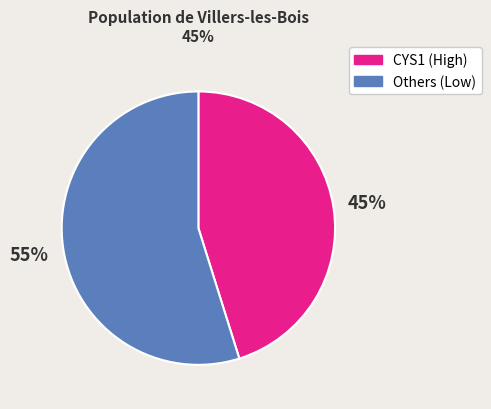

Is there a majority slice in this chart?

Yes